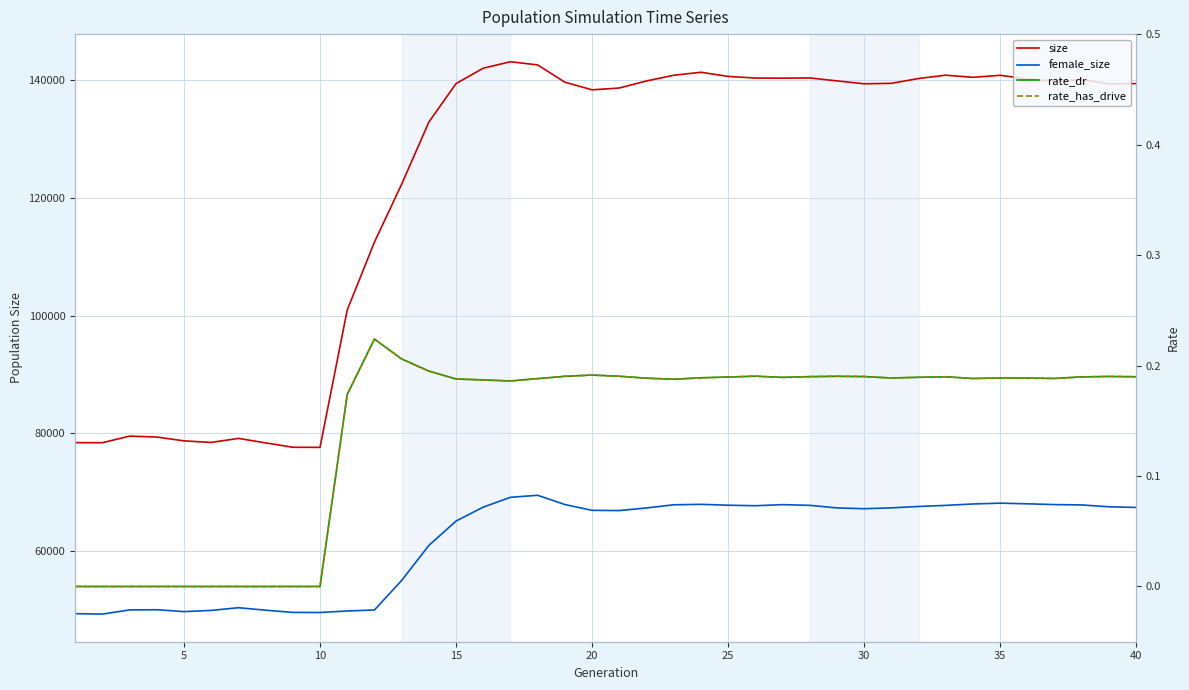

At how many categories does at least one series exceed 19672?

40